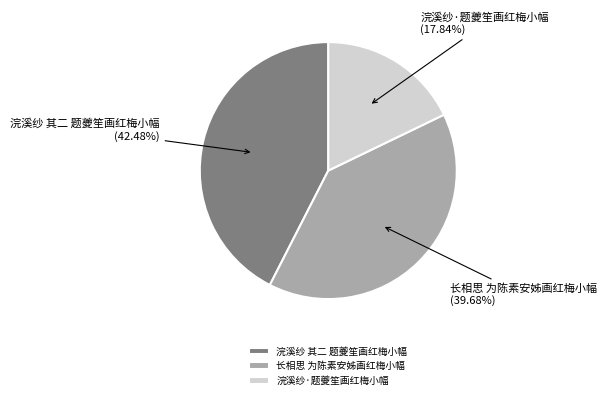

What is the ratio of the value at 浣溪纱·题夔笙画红梅小幅 to the value at 浣溪纱 其二 题夔笙画红梅小幅?

0.4